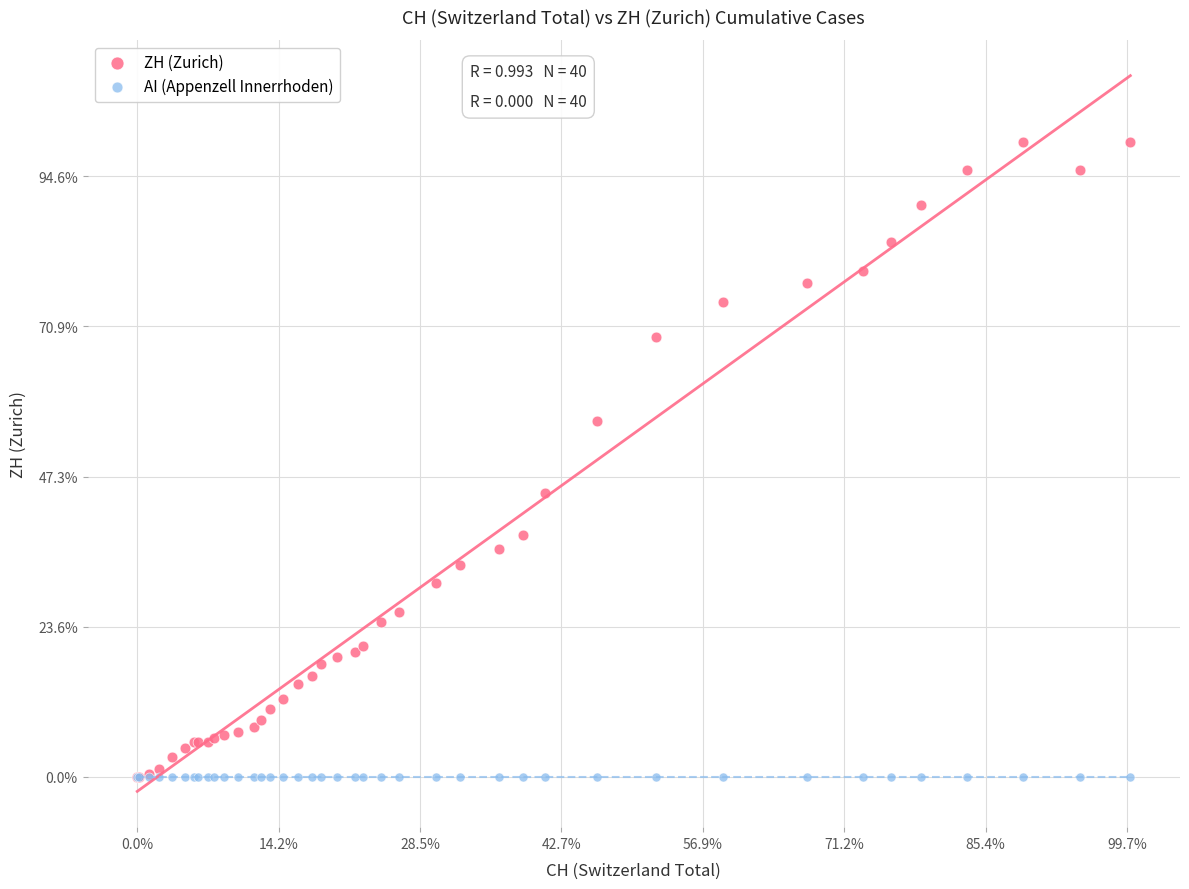

What are all the series names shown in the legend?

ZH (Zurich), AI (Appenzell Innerrhoden)